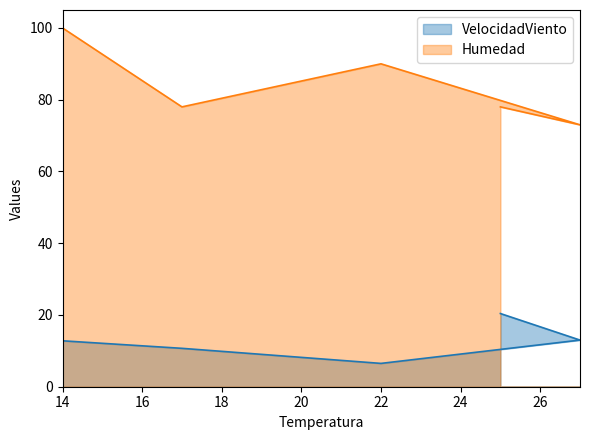

Where does the Humedad series first go above 78?

14